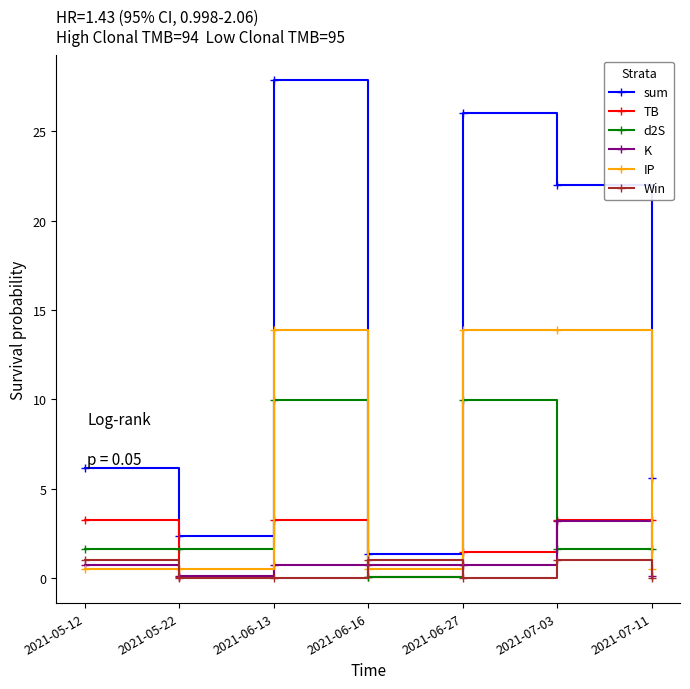

True or false: sum has more than 1 interior local peaks.

True